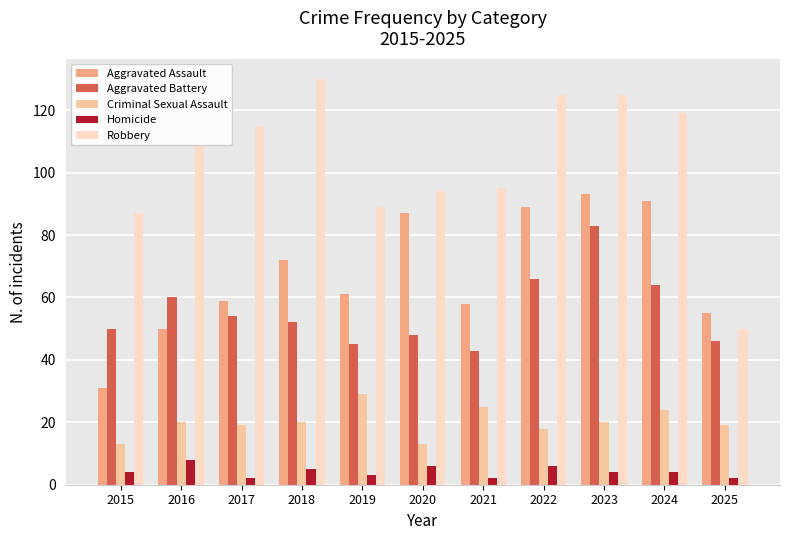

What is the sum of all Aggravated Assault values?

746